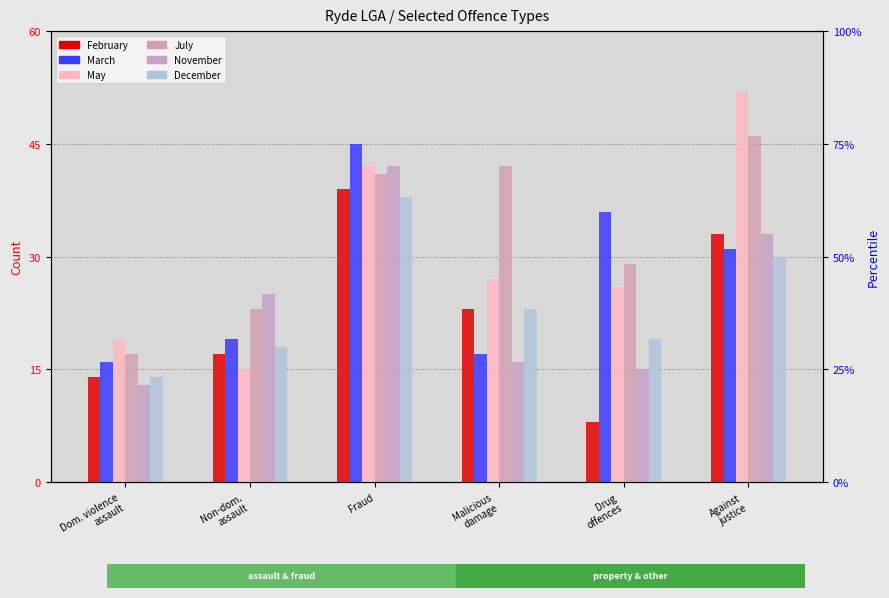

Rank the series by their maximum value, from lowest to highest.

December, February, November, March, July, May